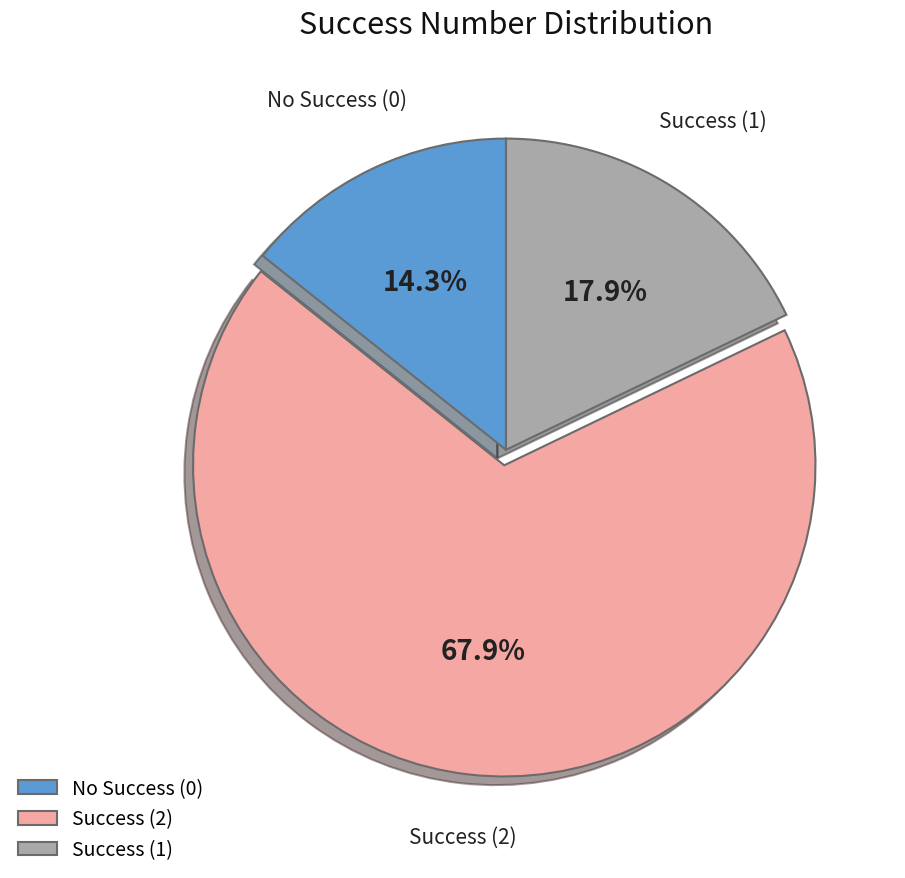

Which slice is the smallest?

No Success (0)